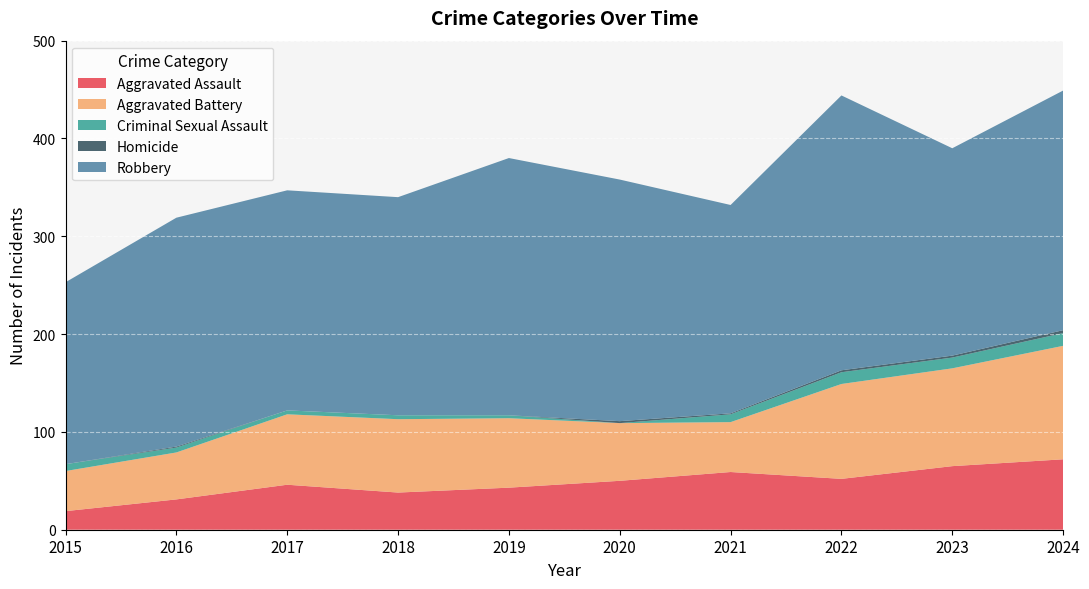

How many lines are shown in the chart?

5